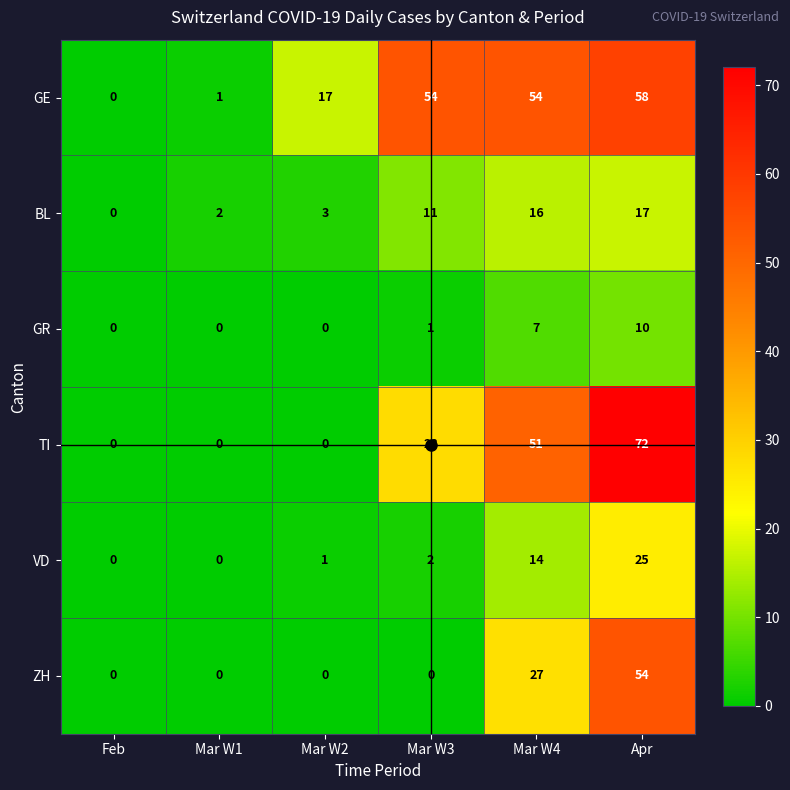

At how many categories does at least one series exceed 29?

3